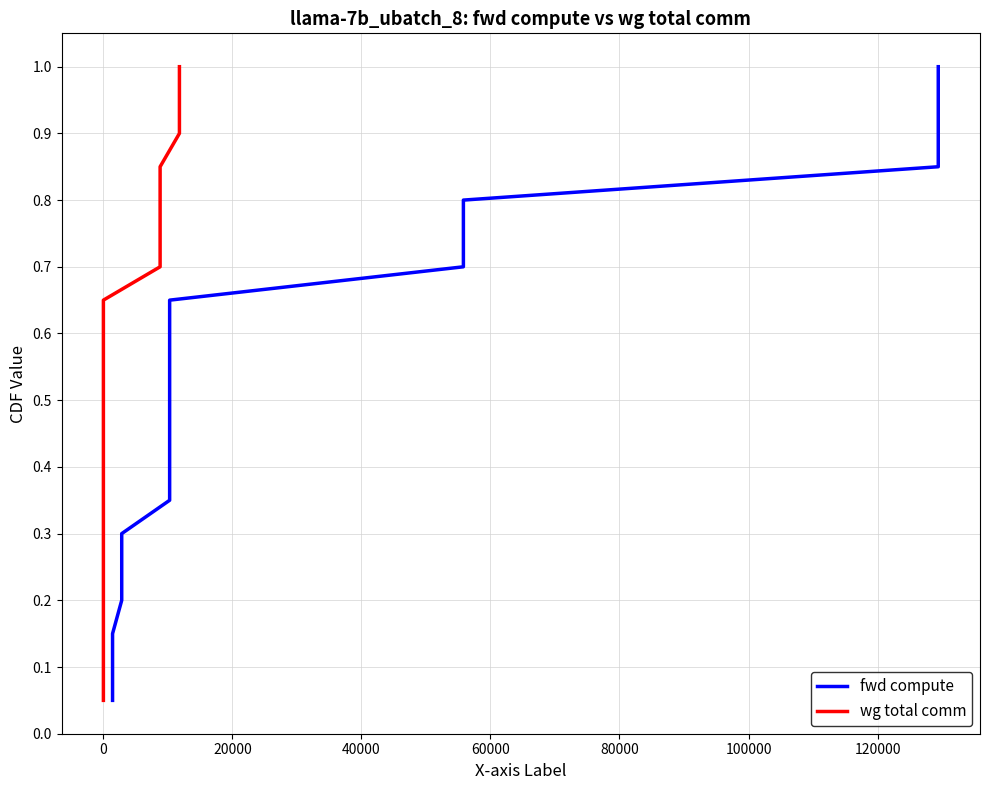

What are all the series names shown in the legend?

fwd compute, wg total comm